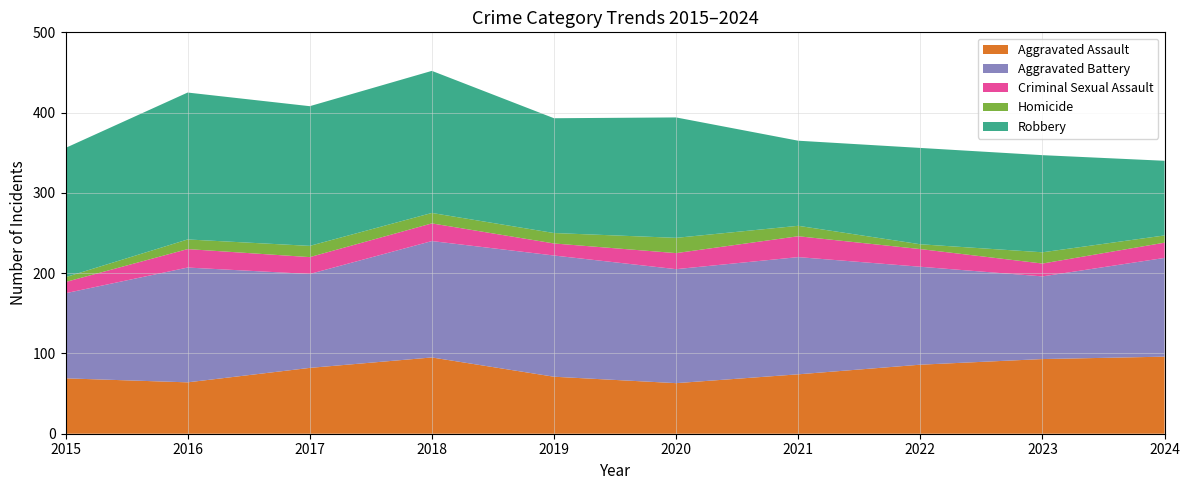

What is the value of the Aggravated Assault point at the 6th from the left?

63